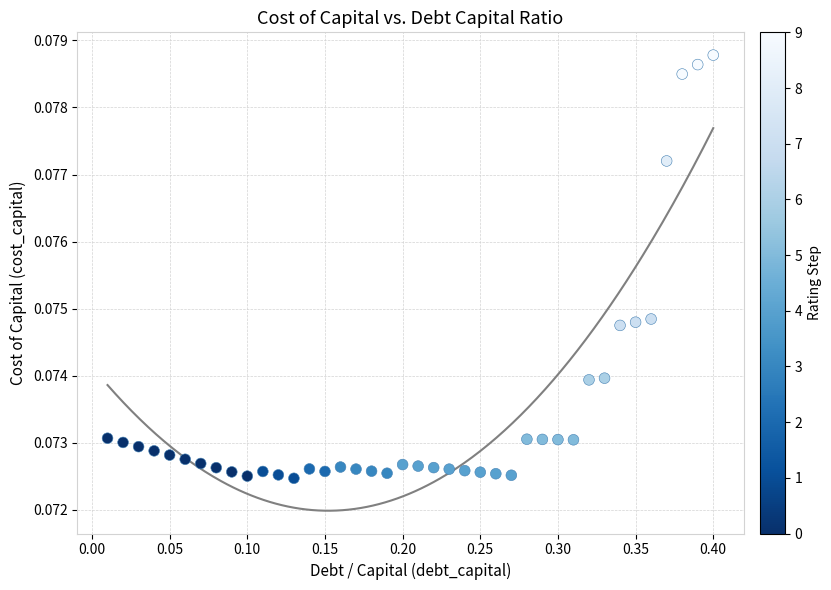

What is the range of X values (max minus min)?

0.4